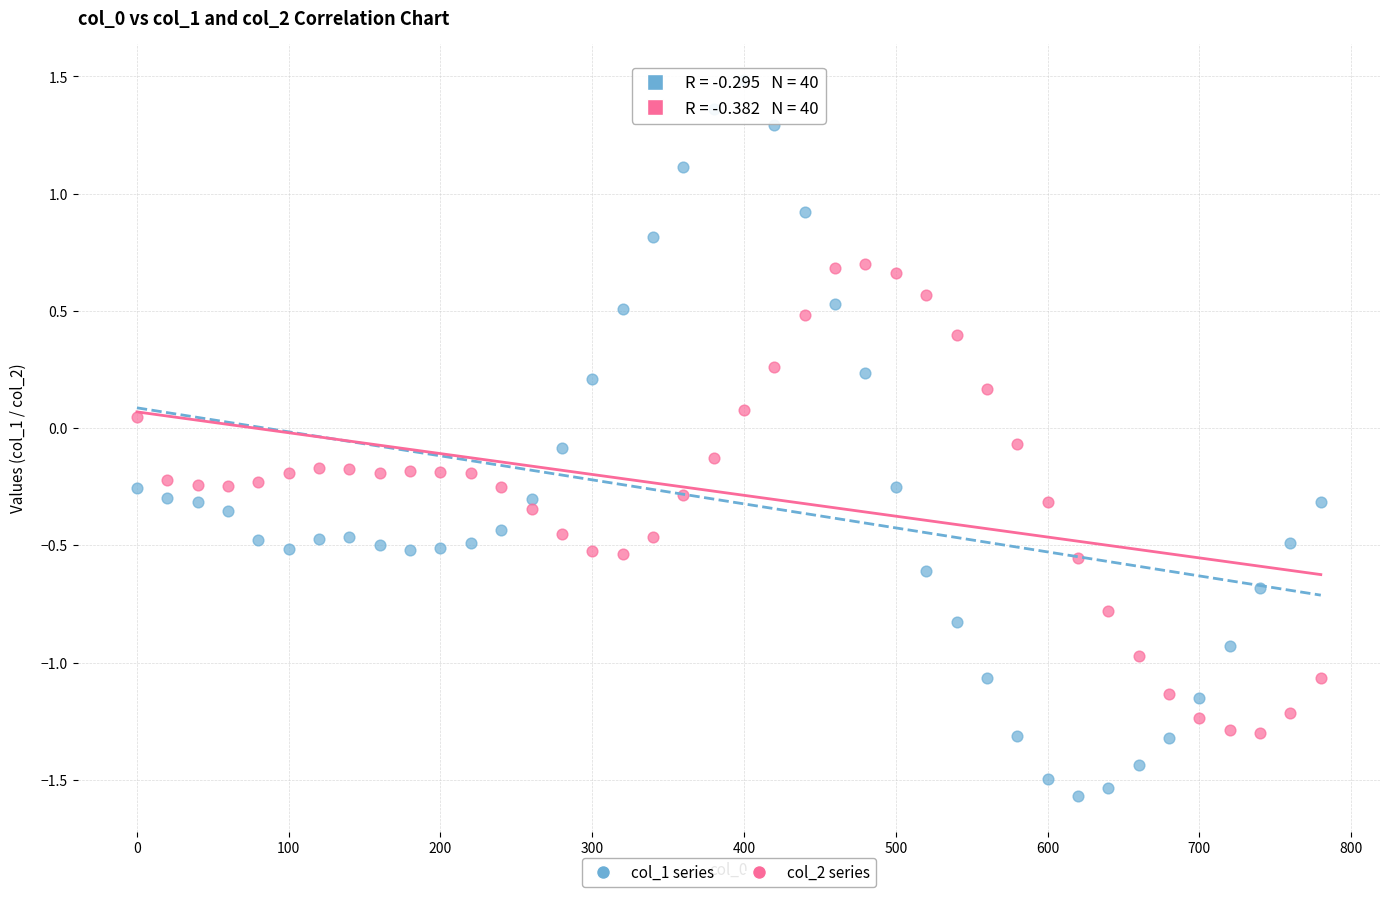

Across all data points, what is the range of X values (max minus min)?

780.0